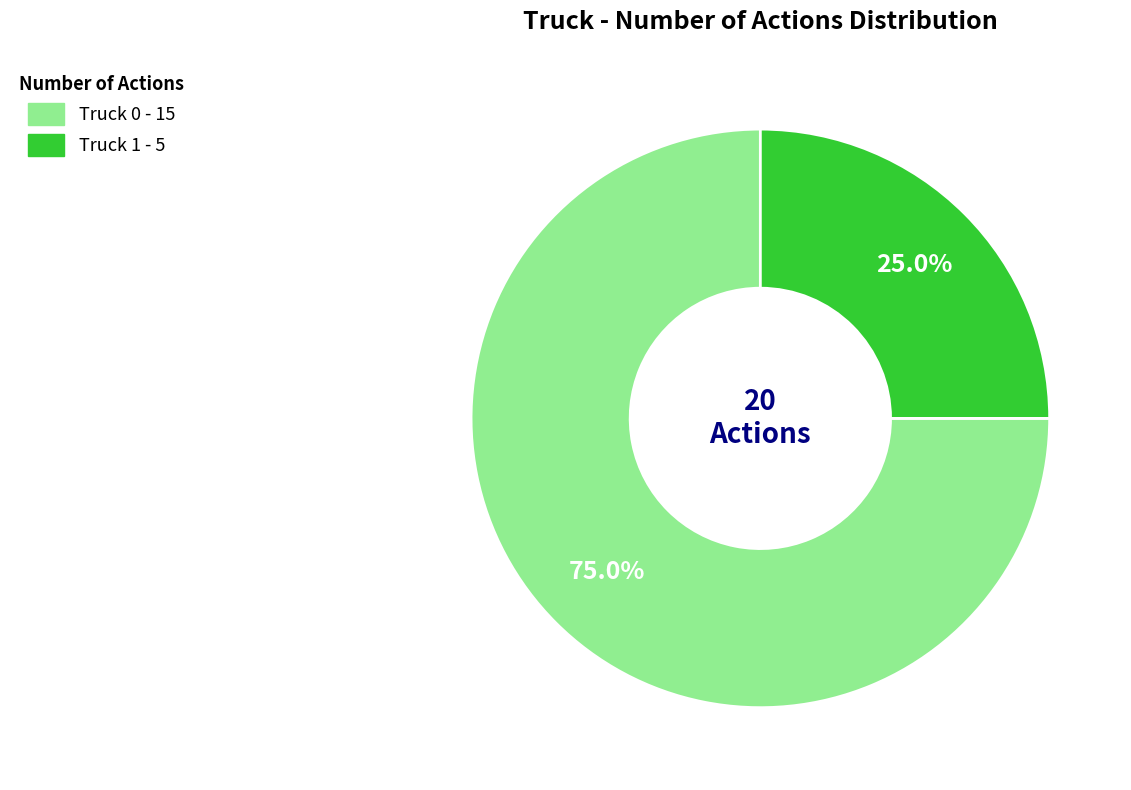

Which category has the biggest portion of the pie?

Truck 0